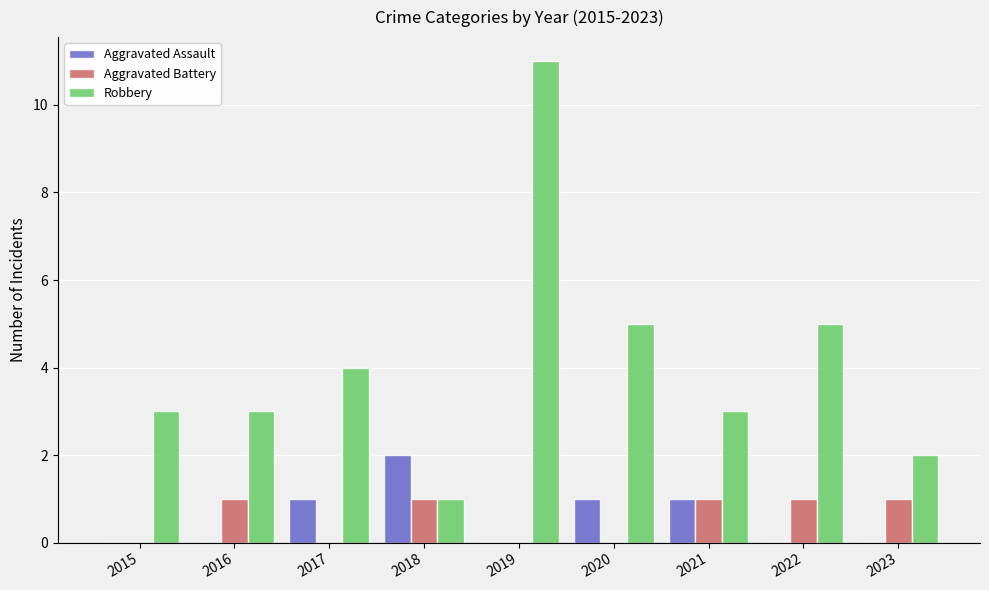

Which category has the highest value across all series?

2019